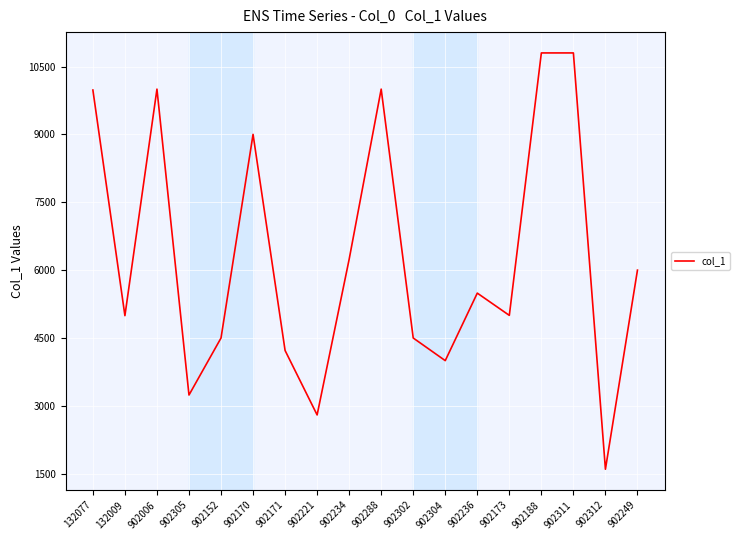

Where is the first local minimum?

132009